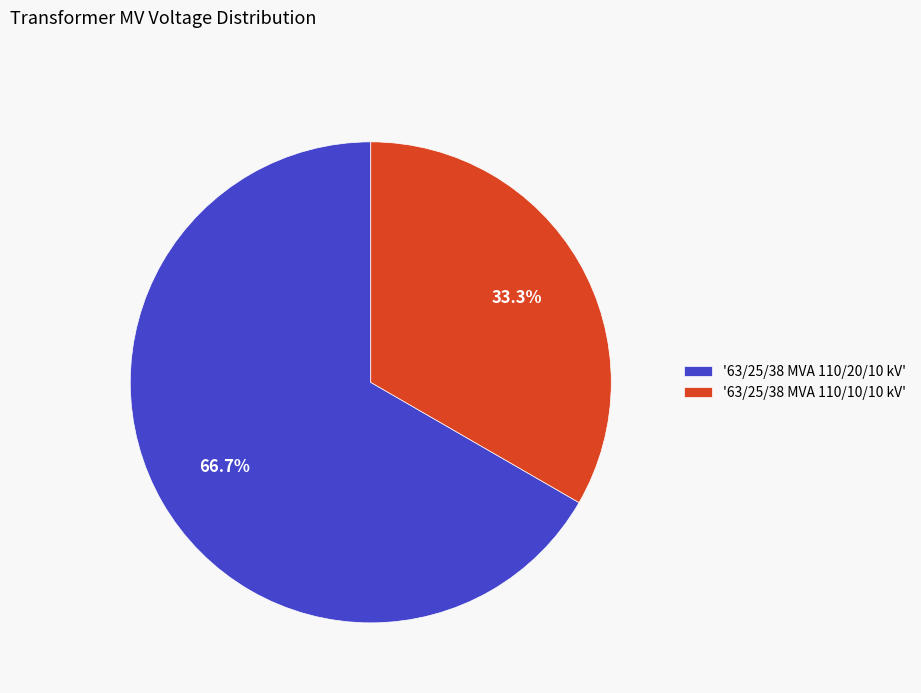

Combined, what portion of the pie is '63/25/38 MVA 110/20/10 kV' and '63/25/38 MVA 110/10/10 kV'?

100.0%